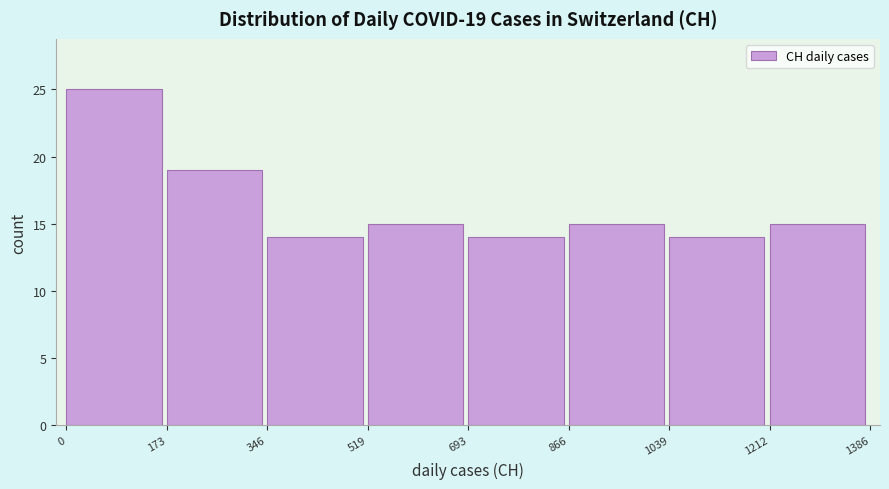

Which range on the x-axis has the tallest bar?

0 to 173